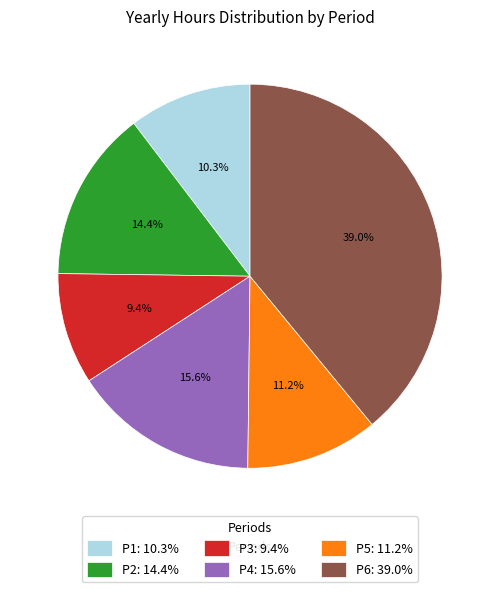

Does any single category account for the majority?

No